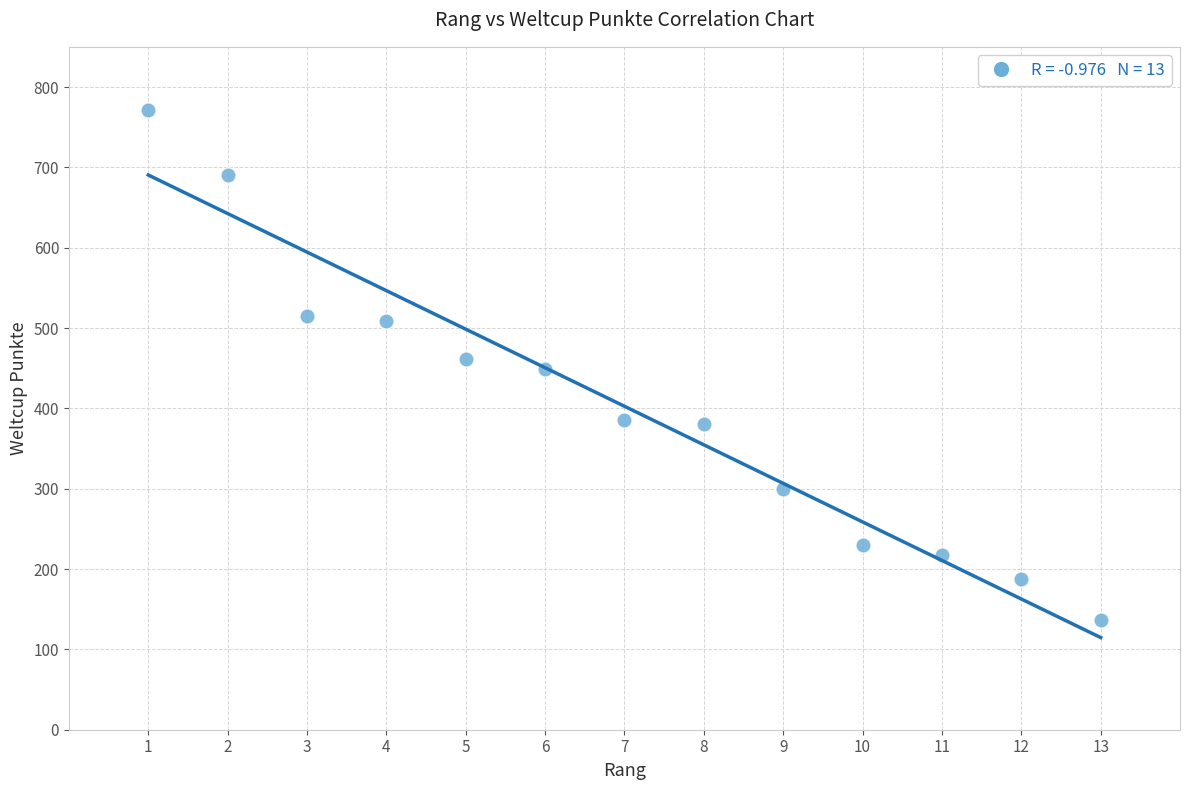

What is the range of Y values (max minus min)?

634